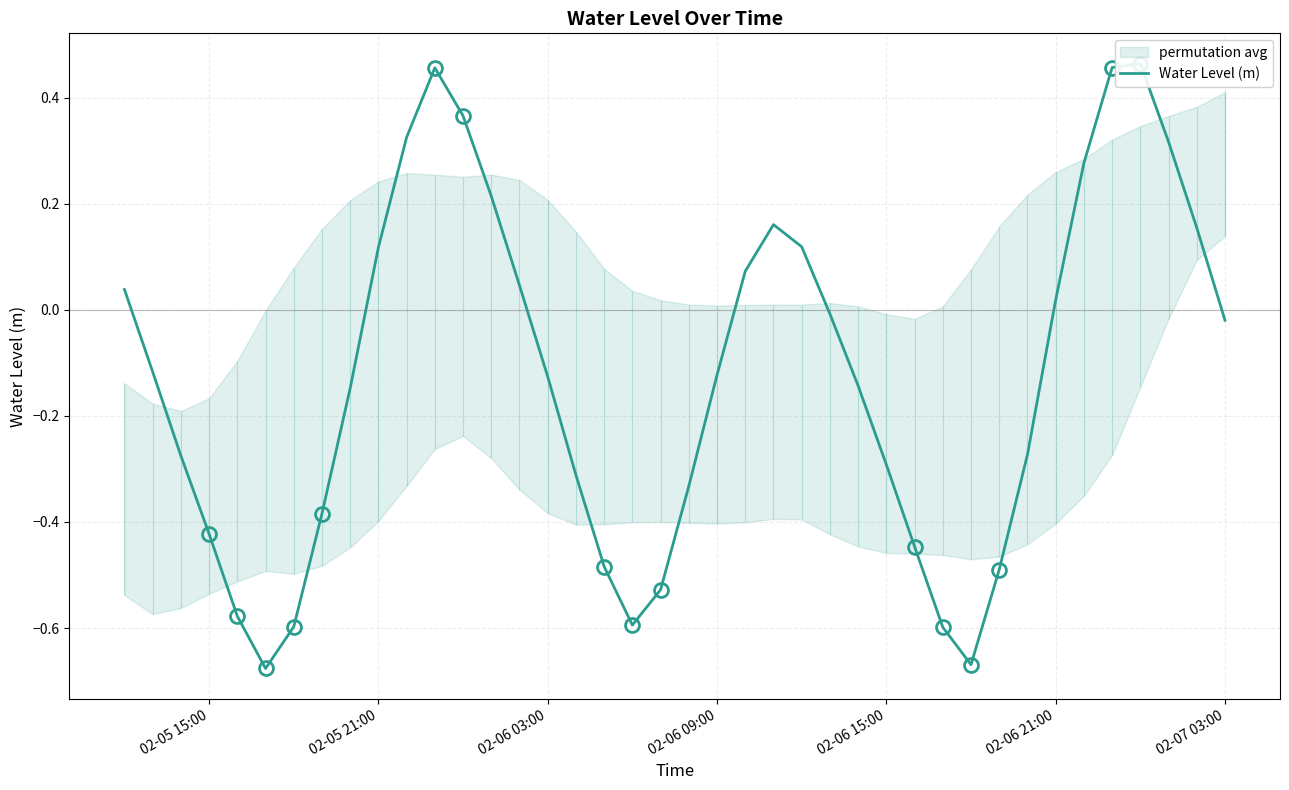

What is the greatest value displayed?

0.5